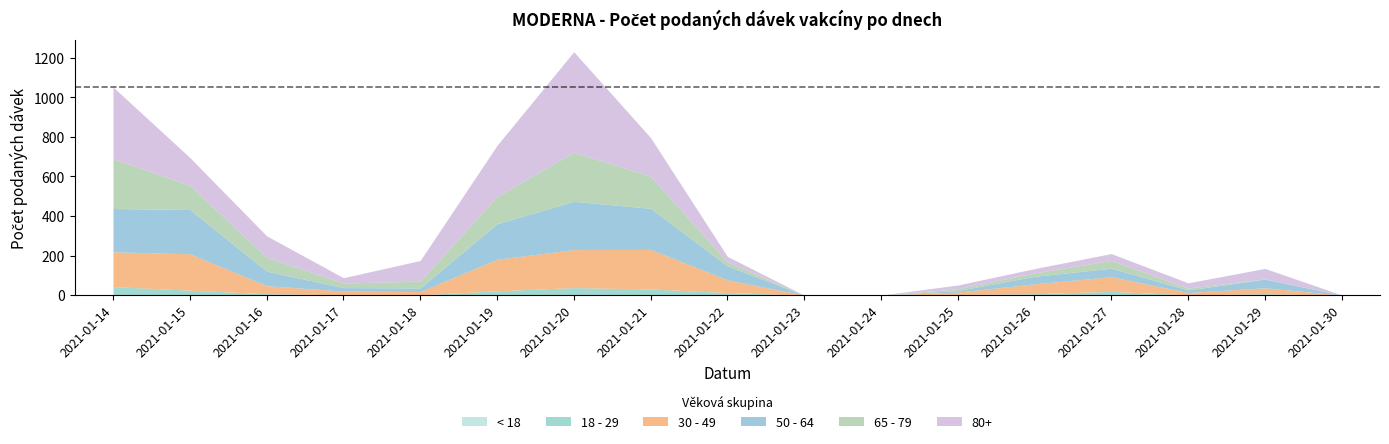

True or false: 80+ and 18 - 29 cross at least once.

False